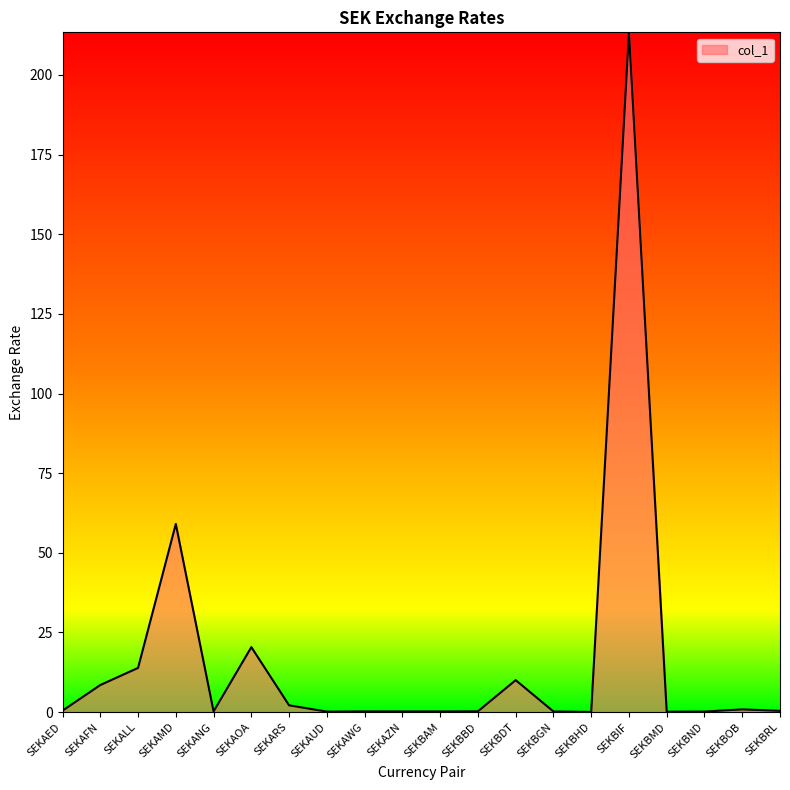

What position from the left is SEKBDT?

13